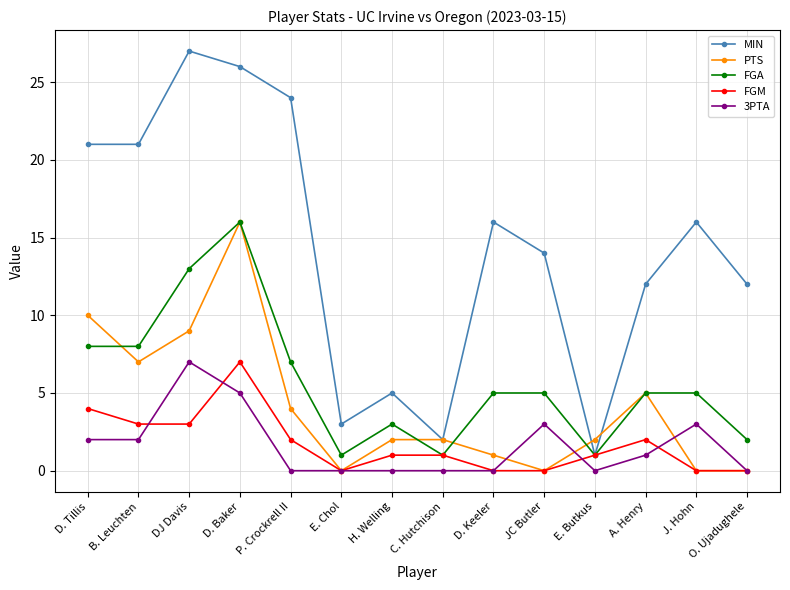

Reading left to right, transcribe all the data shown in this chart.

MIN: 21	21	27	26	24	3	5	2	16	14	1	12	16	12
PTS: 10	7	9	16	4	0	2	2	1	0	2	5	0	0
FGA: 8	8	13	16	7	1	3	1	5	5	1	5	5	2
FGM: 4	3	3	7	2	0	1	1	0	0	1	2	0	0
3PTA: 2	2	7	5	0	0	0	0	0	3	0	1	3	0